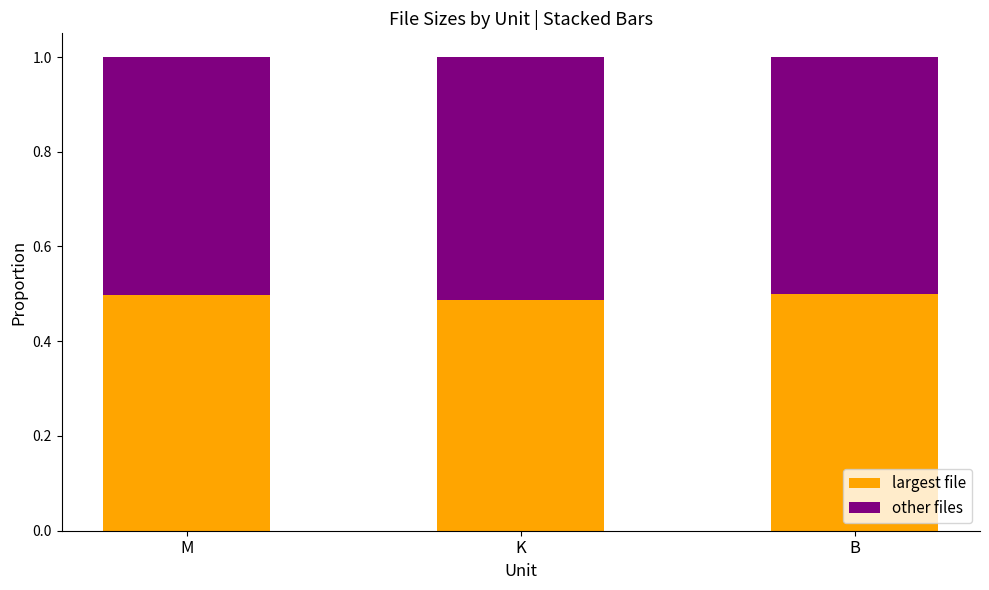

The value of largest file at K is 0.8. True or false?

False